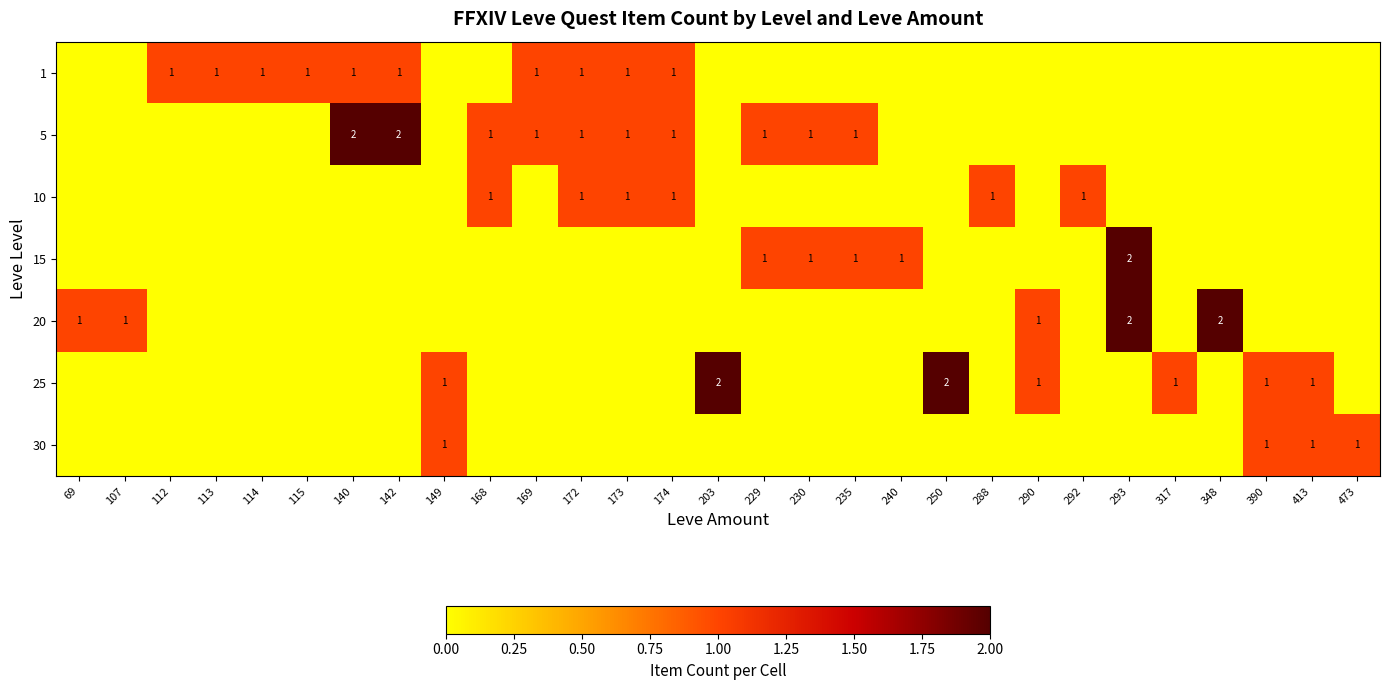

How many values in the 20 series exceed 0?

5